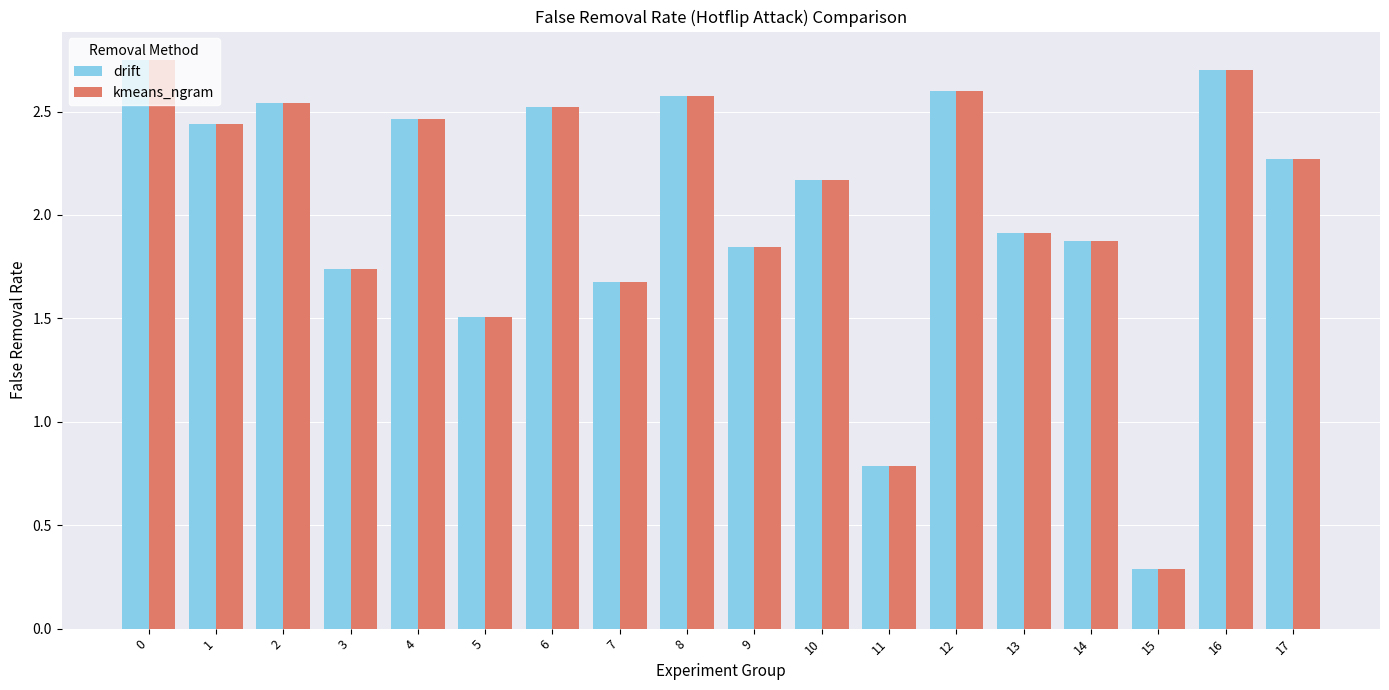

The drift series shows 2.6 at 8. True or false?

True